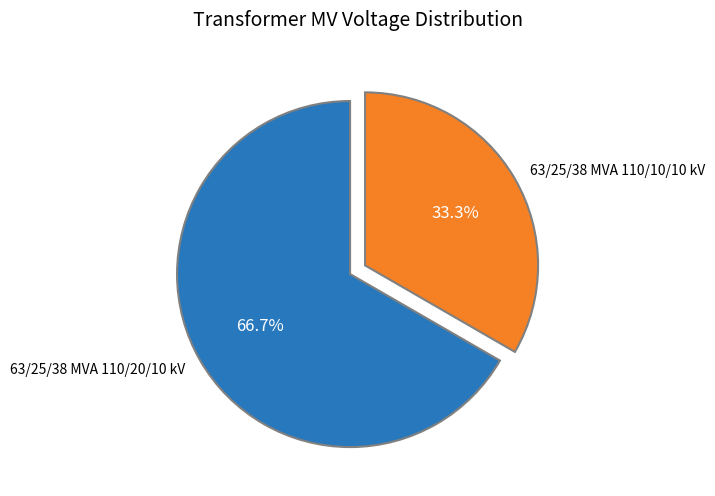

Which category has the biggest portion of the pie?

63/25/38 MVA 110/20/10 kV